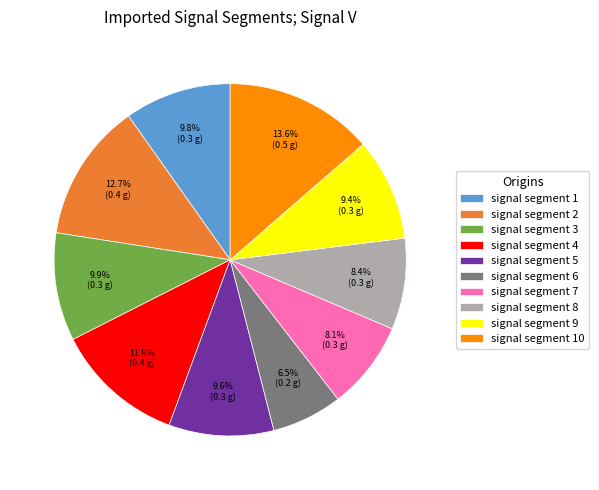

What is the total percentage of signal segment 4 and signal segment 8?

20.3%